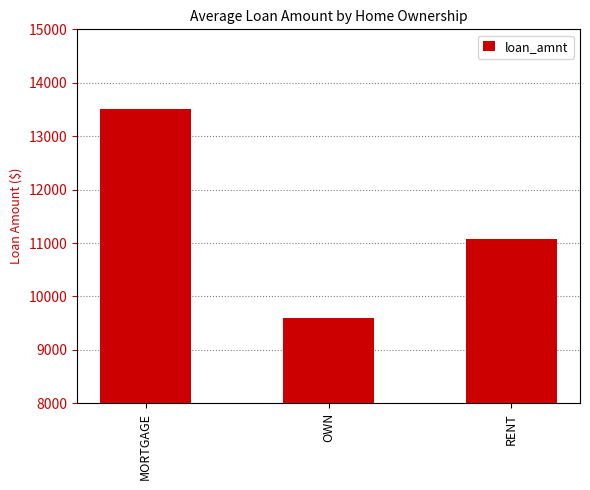

What position from the left is MORTGAGE?

1